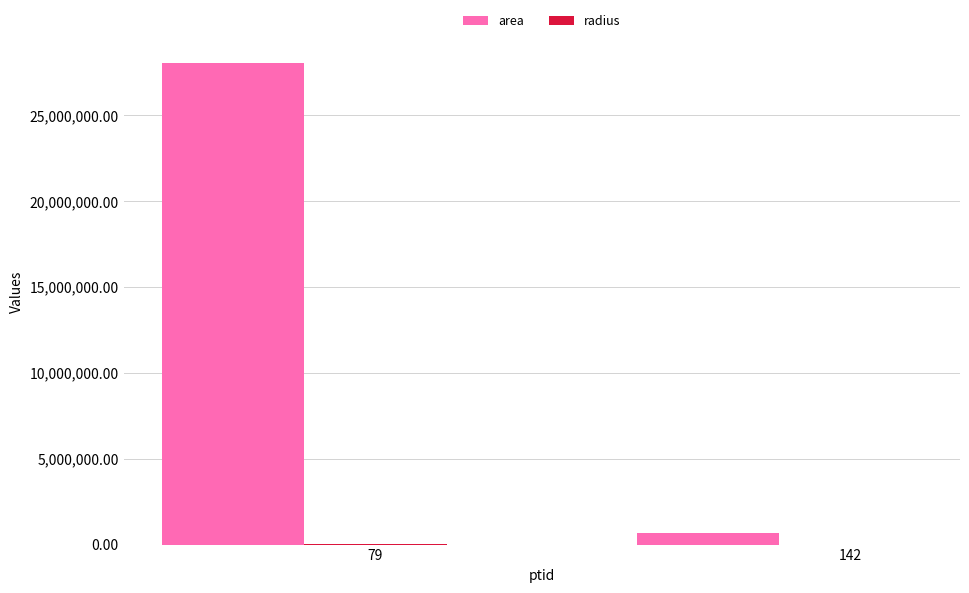

What is the sum of all area values?

28734375.0